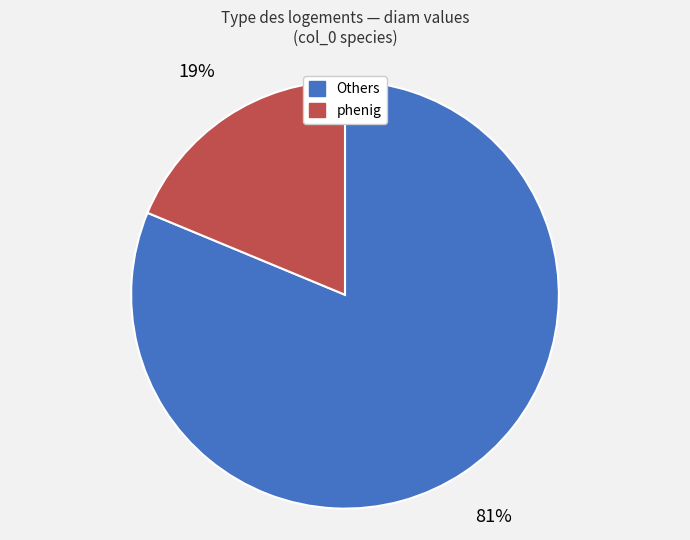

To the nearest percent, what is the average slice percentage?

50%